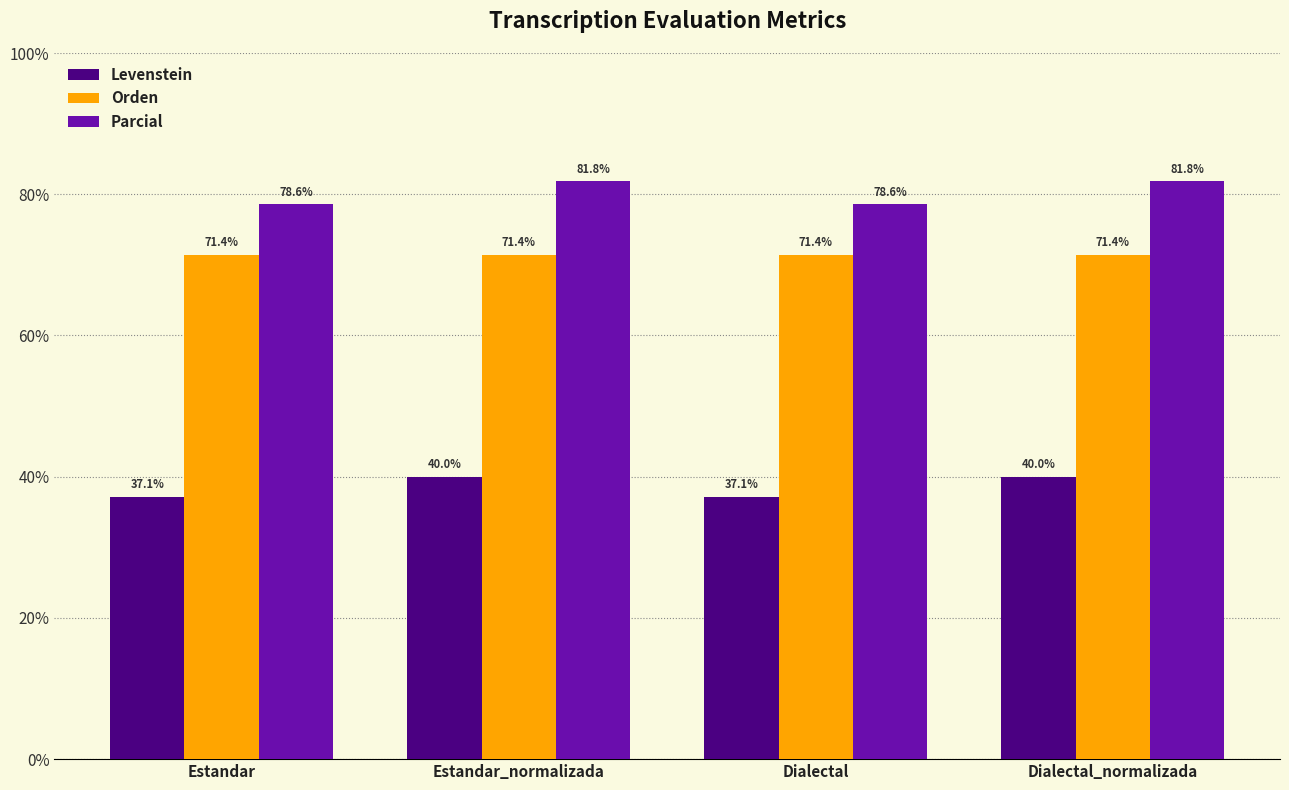

List the series in order of their peak value, lowest first.

Levenstein, Orden, Parcial